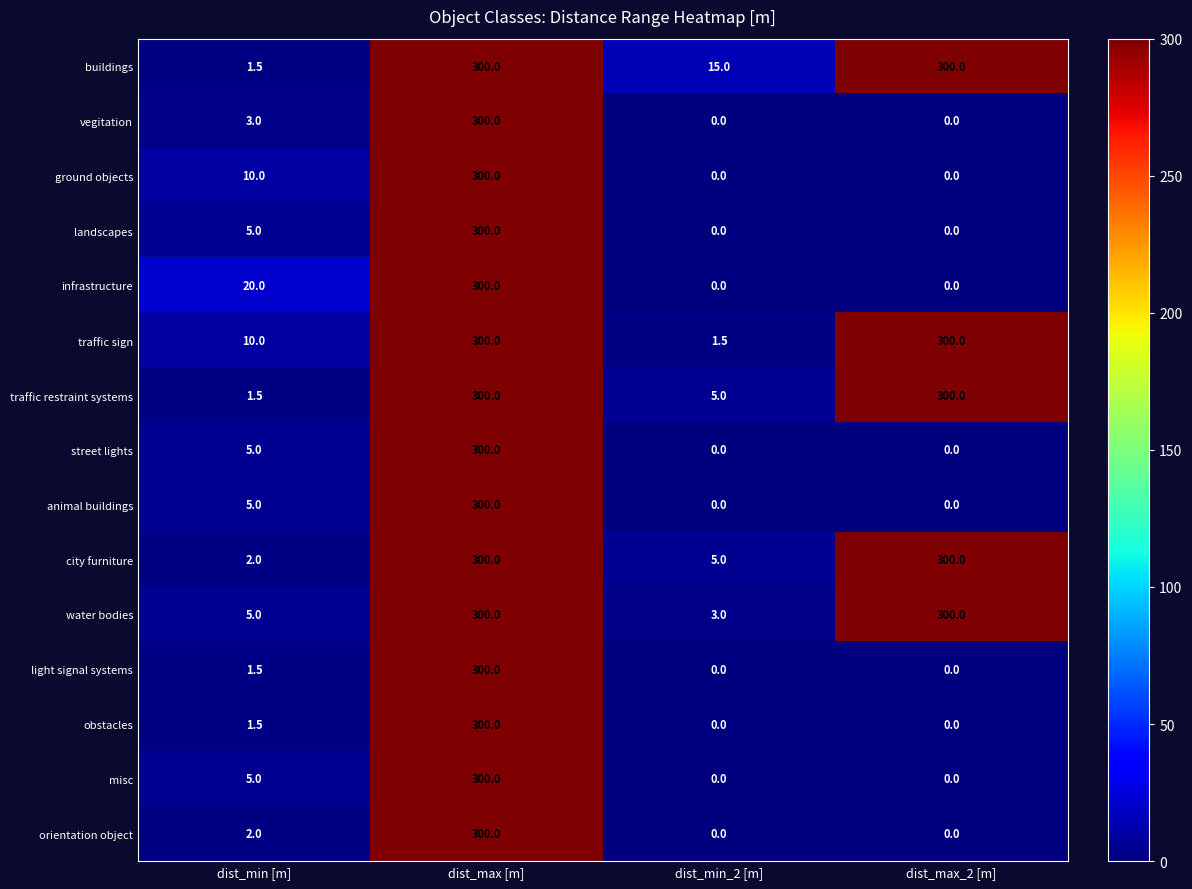

What is the difference between the maximum and minimum values in the traffic restraint systems series?

298.5